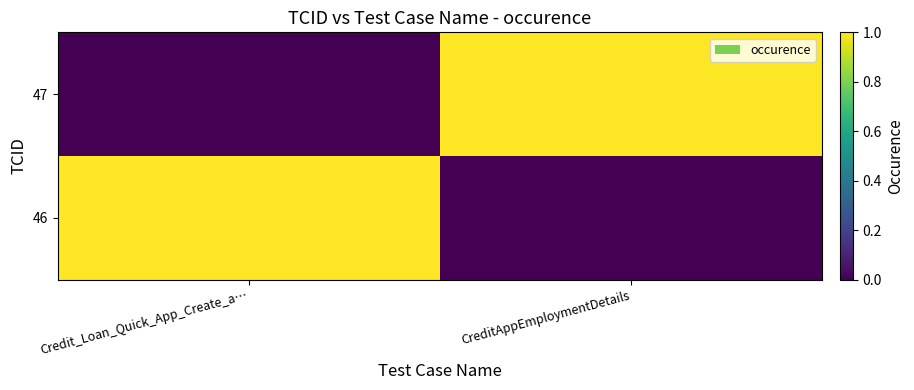

What is the maximum value shown in the chart?

1